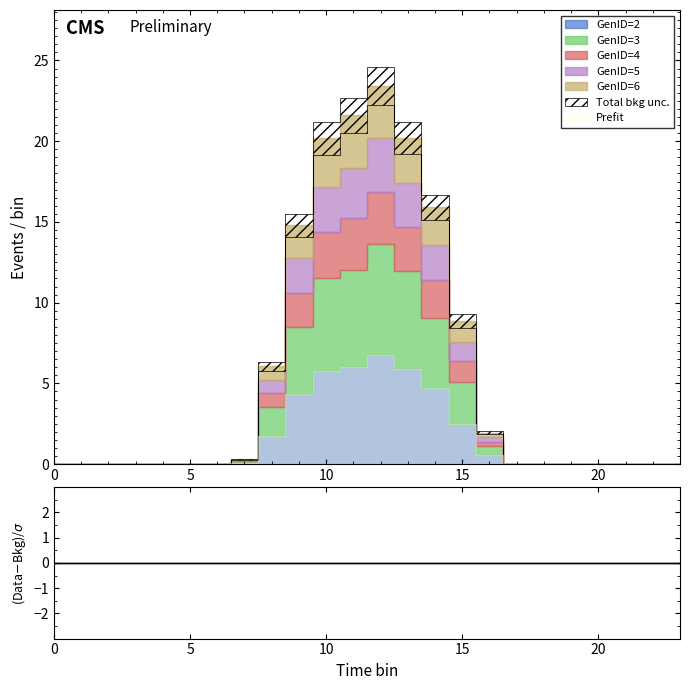

How many data points does each series have?

24